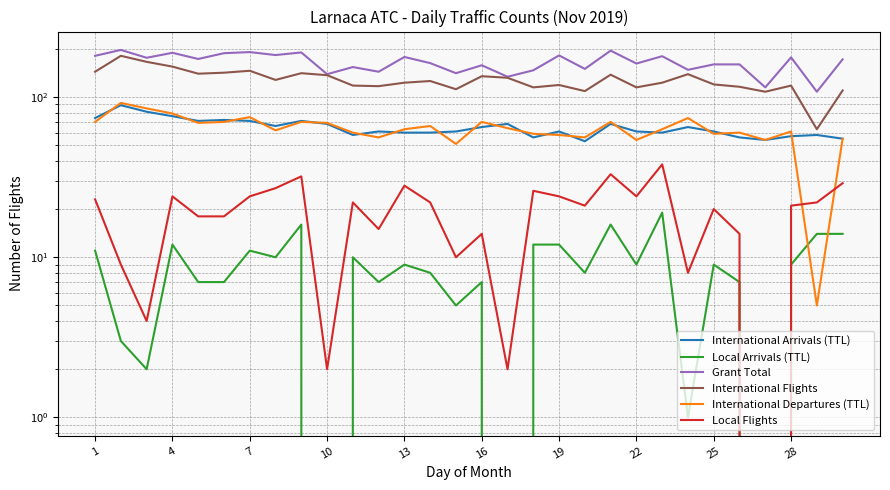

What is the value of the Local Flights point at the 1st from the left?

23